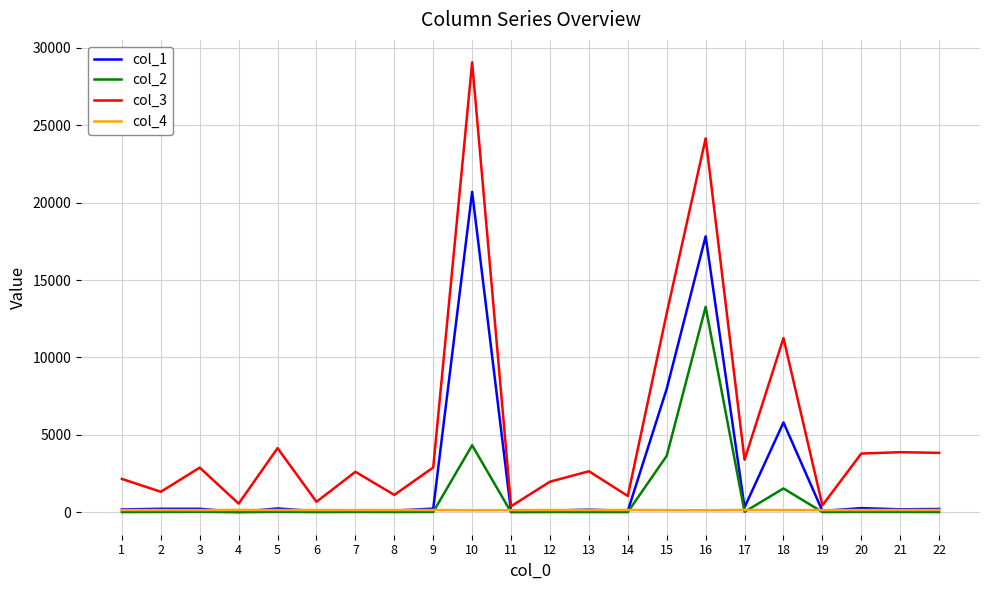

The value of col_1 at 4 is 18.0. True or false?

True